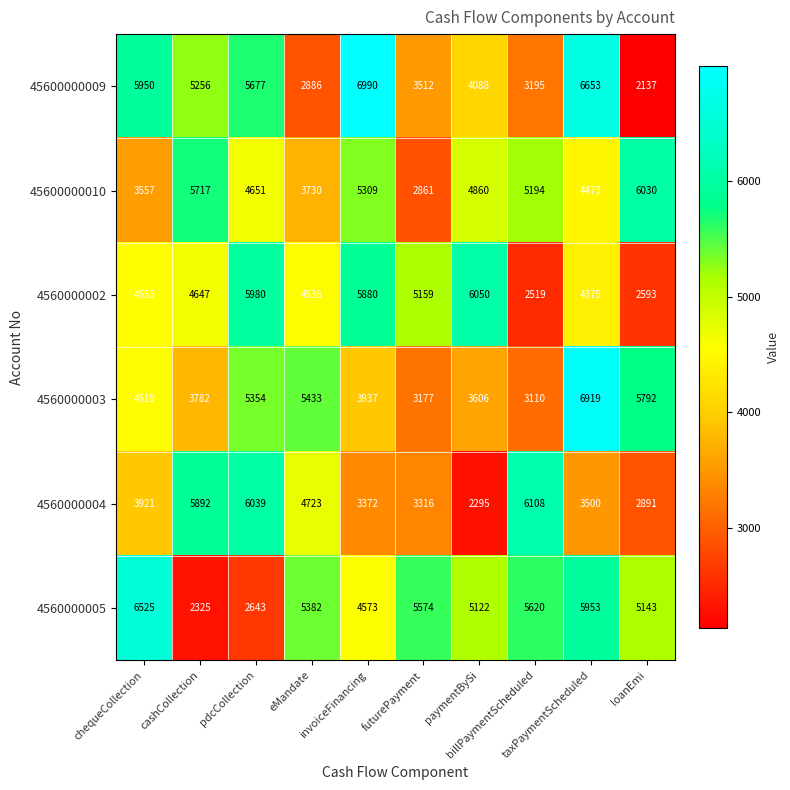

What is the total value across all series at paymentBySi?

26021